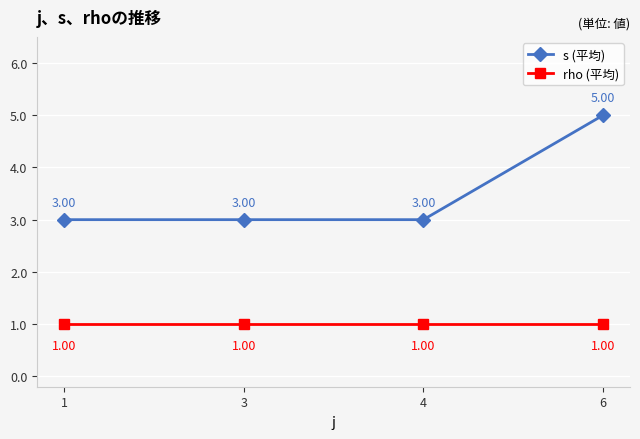

Between 3 and 6, which series saw the biggest shift?

s (平均)